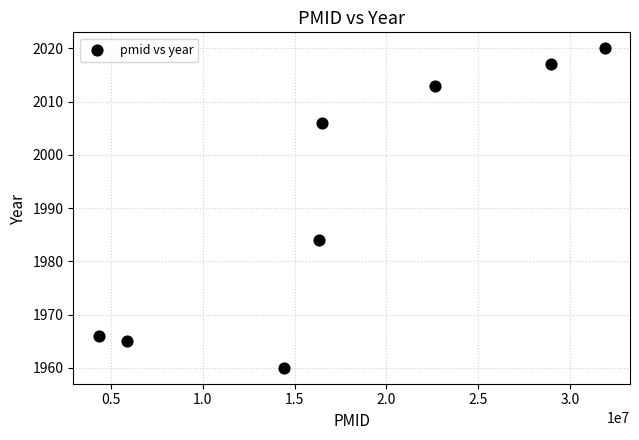

What is the average Y value?

1991